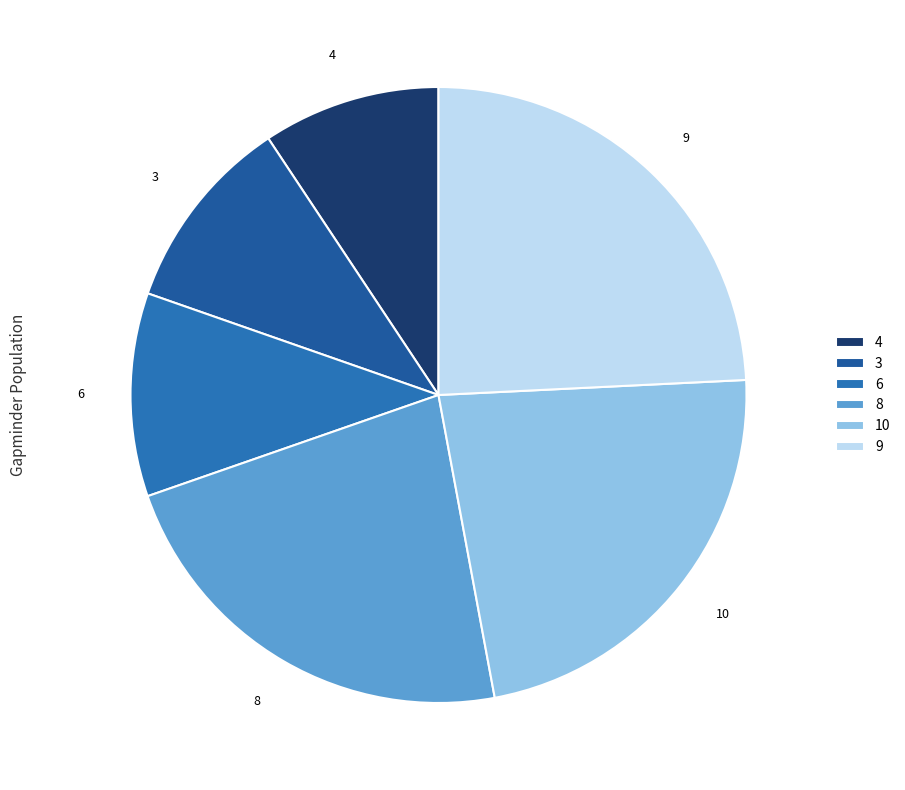

The 8 slice represents 23% of the pie. True or false?

True